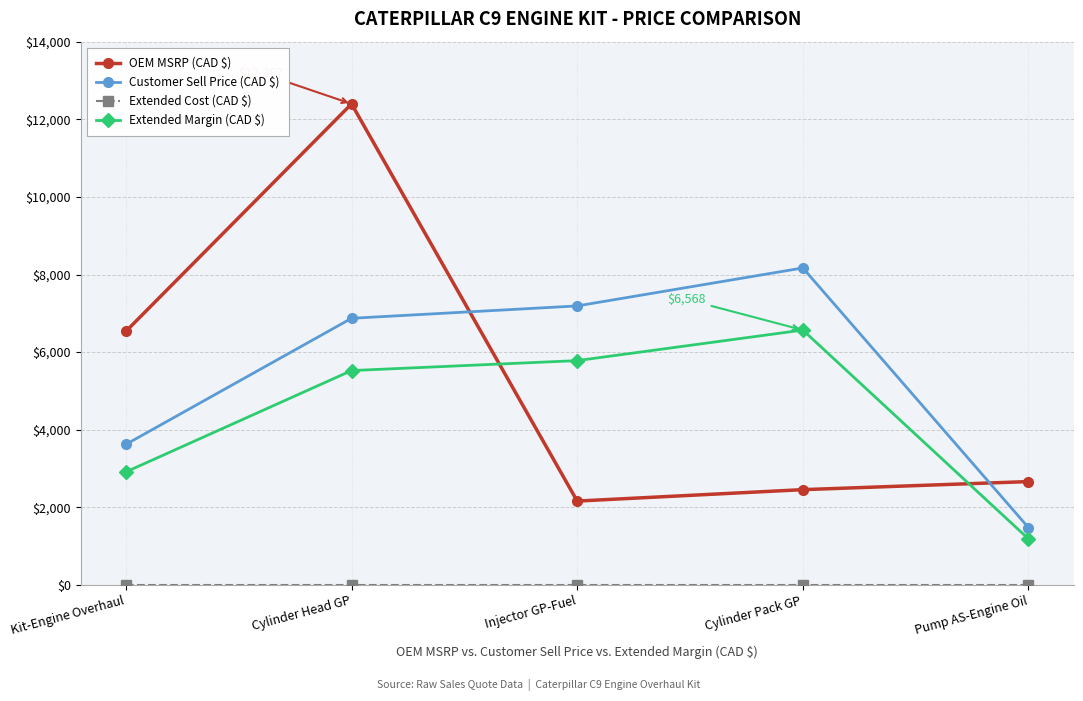

What is the average value of the OEM MSRP (CAD $) series?

5243.0